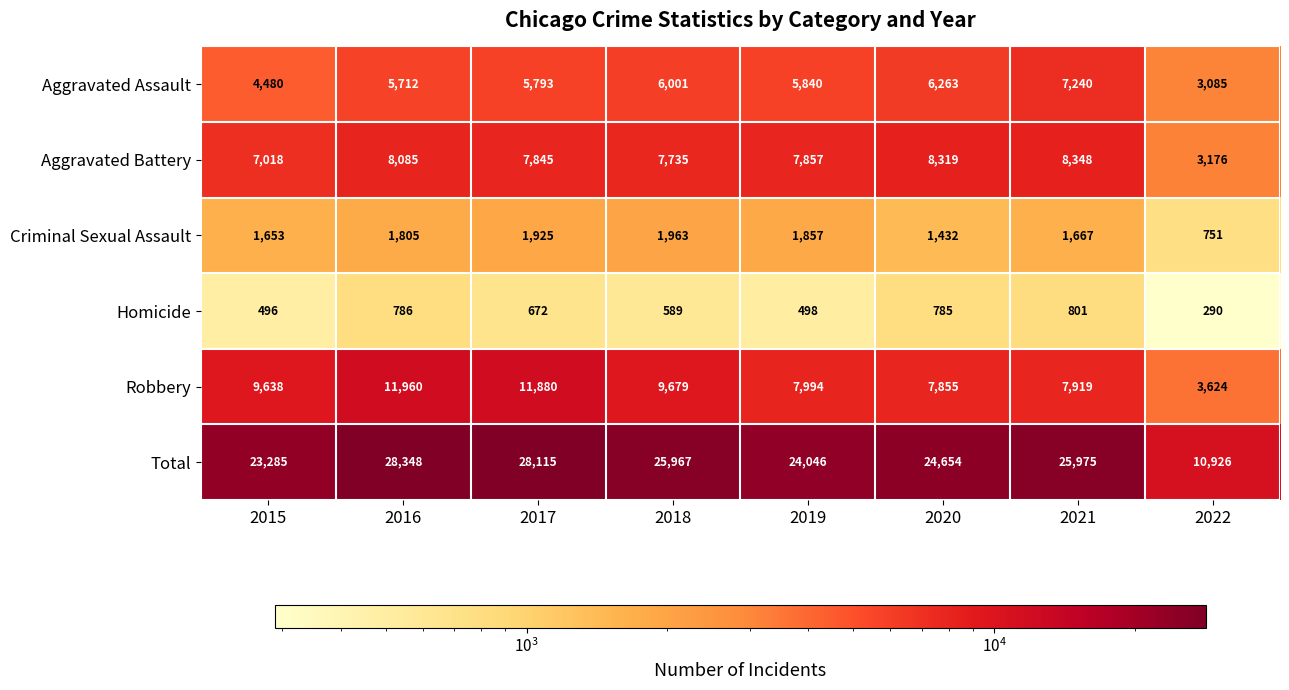

Where is Criminal Sexual Assault nearest to the value 1357?

2020